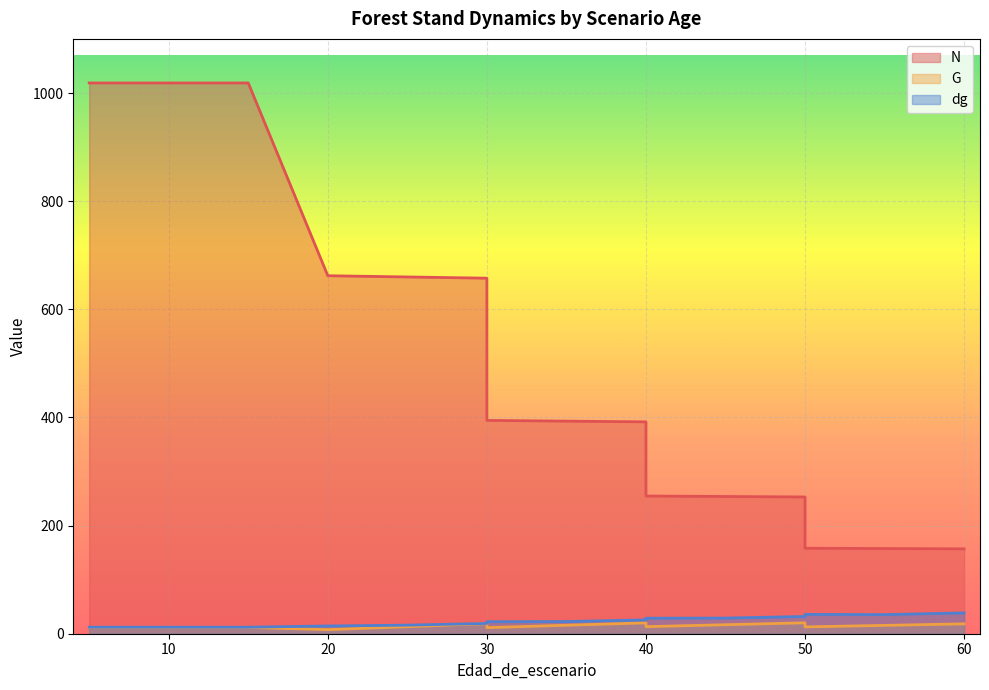

Where is the first local maximum for G?

30